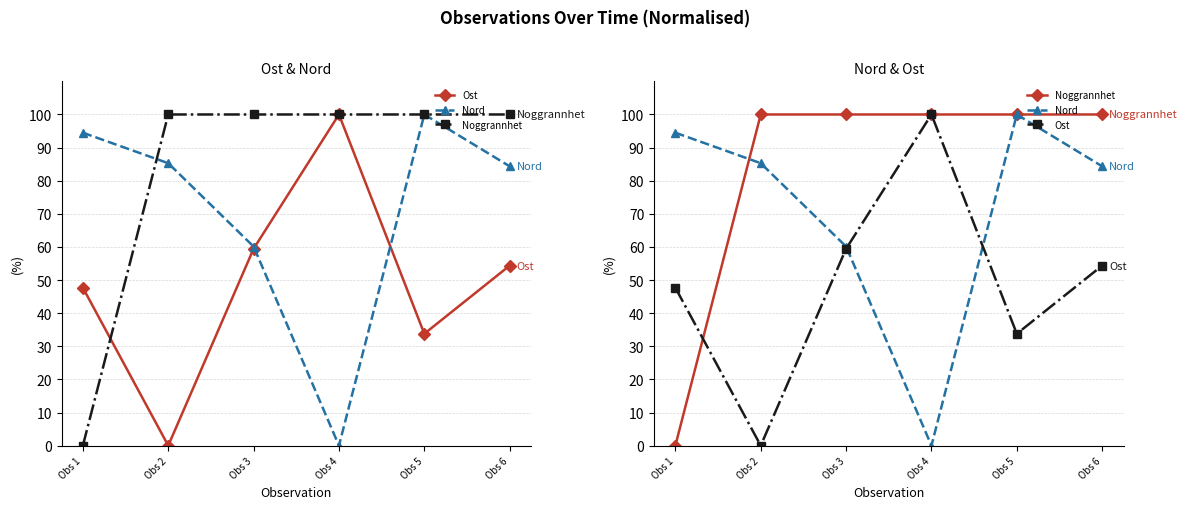

At which label is Nord closest to 50?

Obs 3